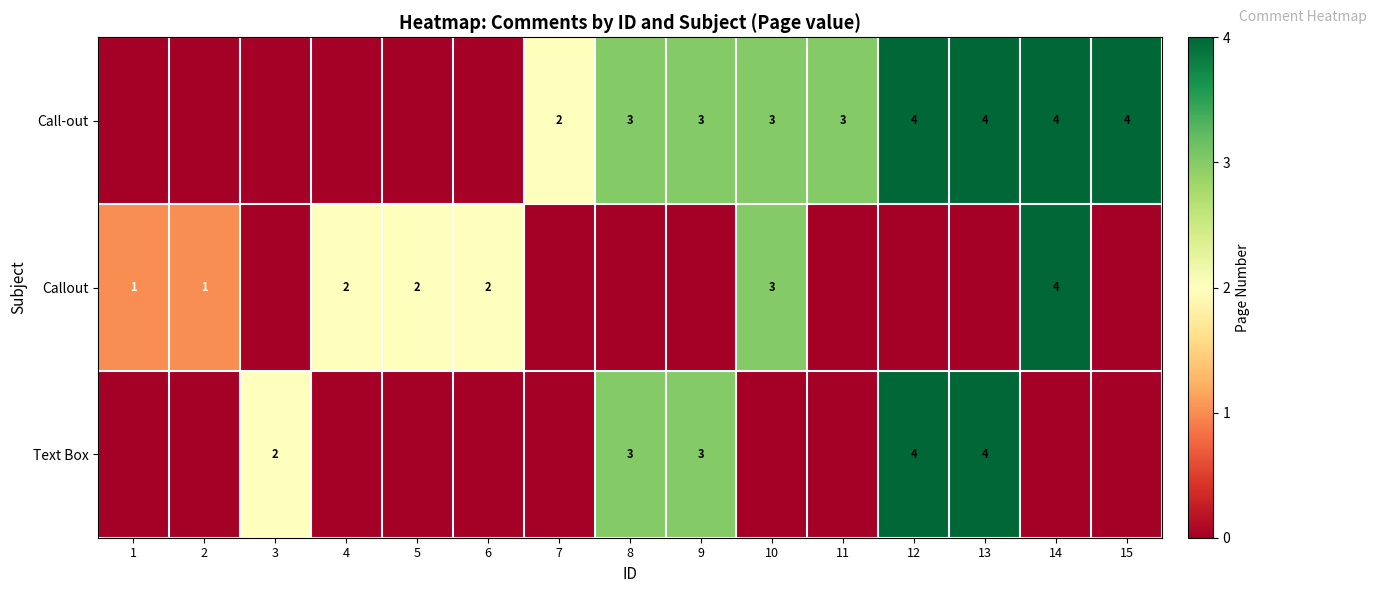

Is it true that Text Box equals 2 at 3?

True